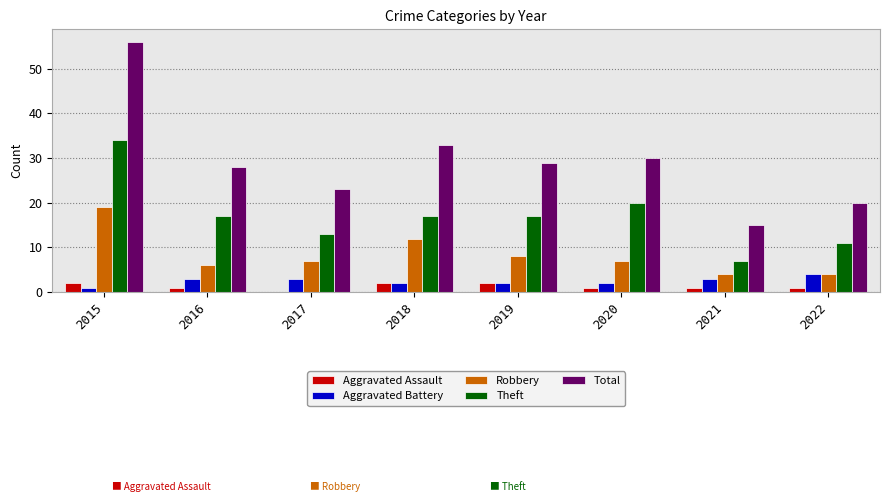

What is the maximum value for Aggravated Battery?

4